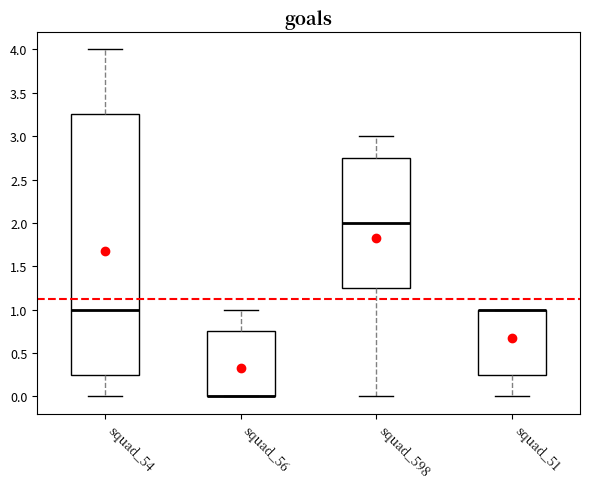

Where does the upper whisker of the box for squad_598 end on the y-axis? The values are not printed on the chart, so give them approximately, as read against the axis.

3.00